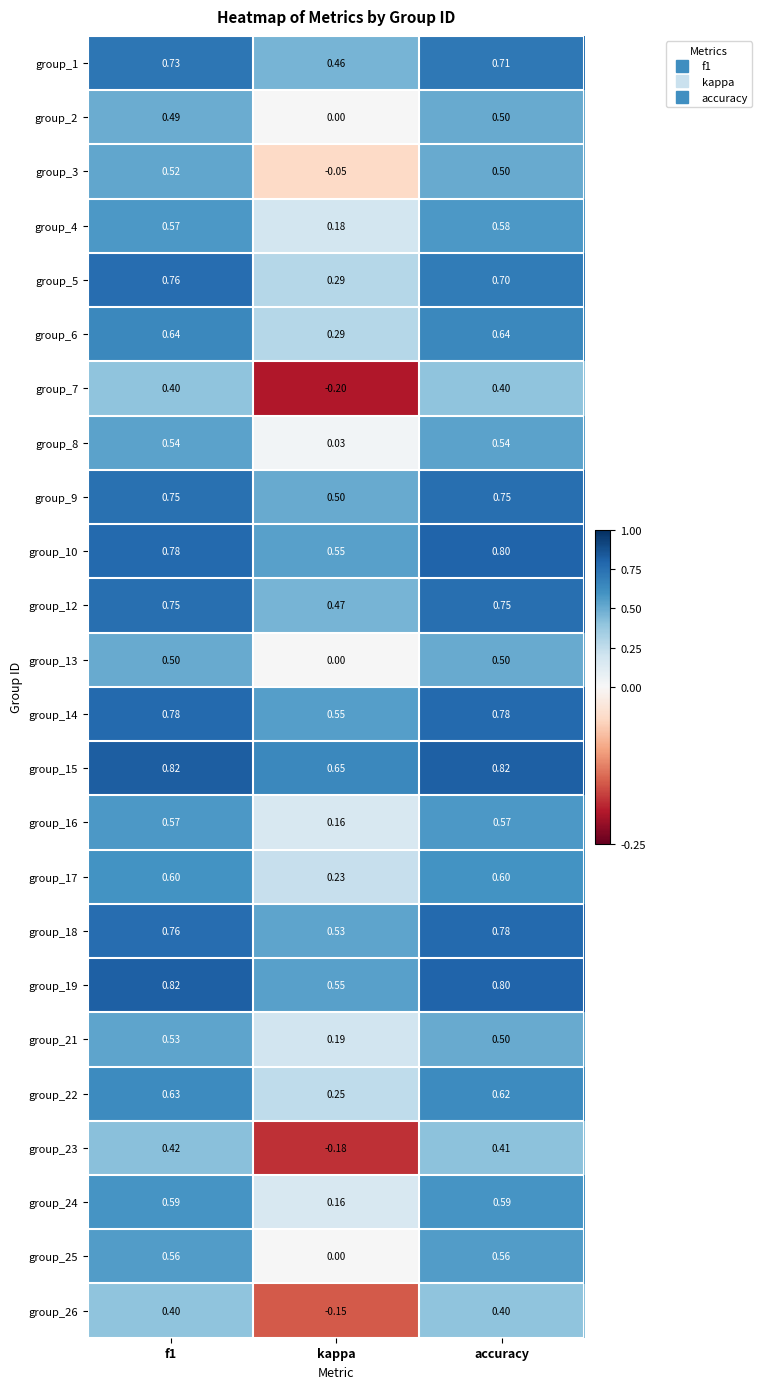

Is the value of group_8 at kappa greater than the value of group_7 at accuracy?

No